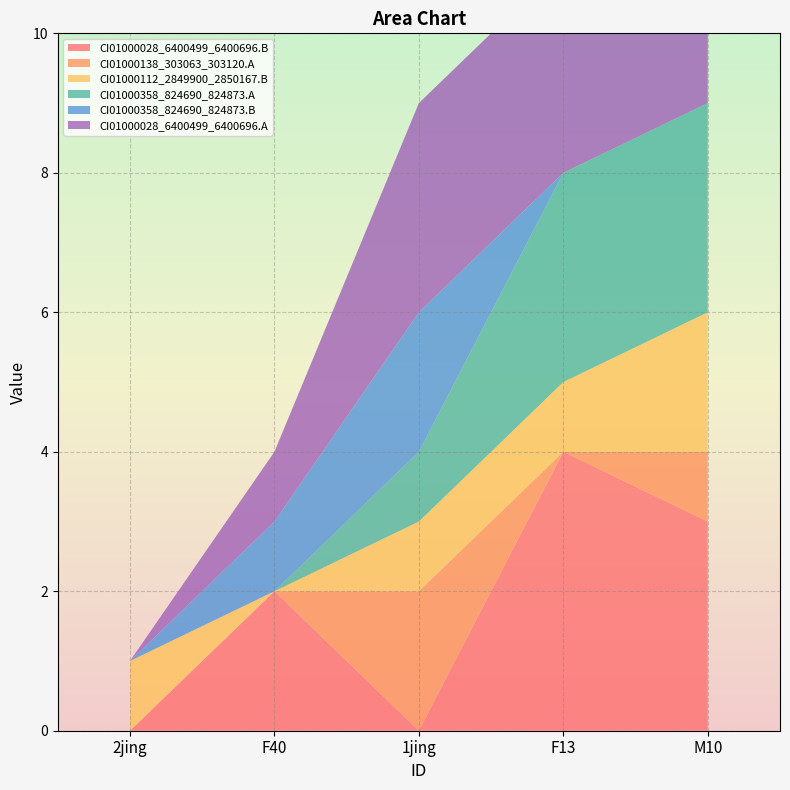

Reading right to left, extract all data points from this chart.

CI01000028_6400499_6400696.B: M10=3	F13=4	1jing=0	F40=2	2jing=0
CI01000138_303063_303120.A: M10=1	F13=0	1jing=2	F40=0	2jing=0
CI01000112_2849900_2850167.B: M10=2	F13=1	1jing=1	F40=0	2jing=1
CI01000358_824690_824873.A: M10=3	F13=3	1jing=1	F40=0	2jing=0
CI01000358_824690_824873.B: M10=0	F13=0	1jing=2	F40=1	2jing=0
CI01000028_6400499_6400696.A: M10=3	F13=3	1jing=3	F40=1	2jing=0